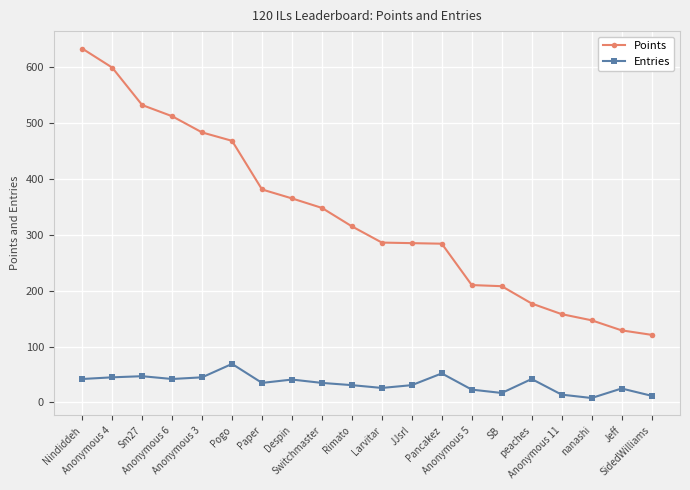

Rank the series by their maximum value, from lowest to highest.

Entries, Points